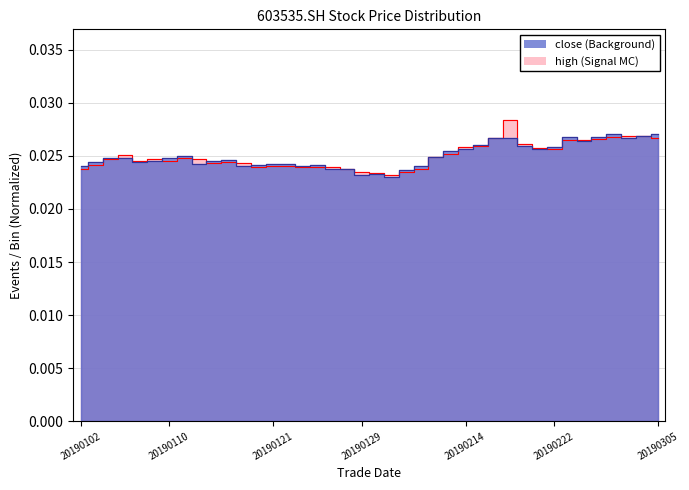

Count the number of categories in the chart.

40